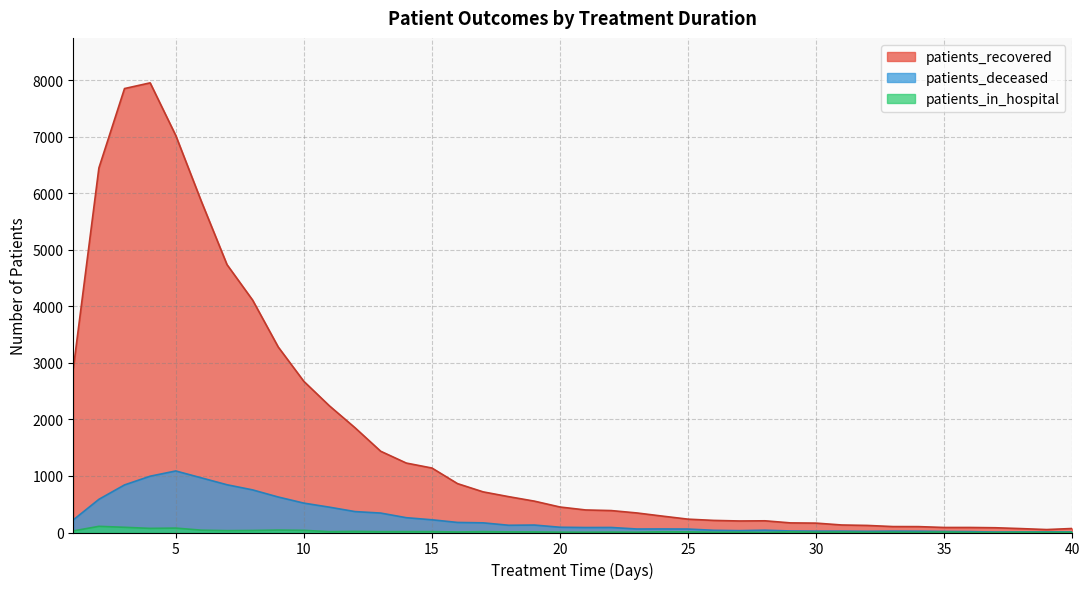

Where is patients_recovered nearest to the value 4004?

8